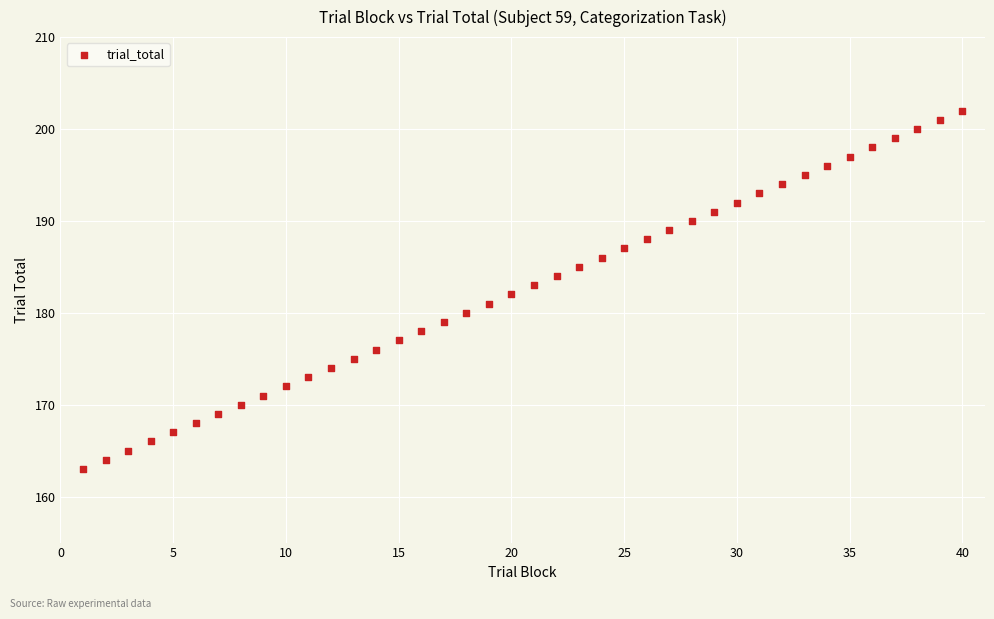

What is the range of X values (max minus min)?

39